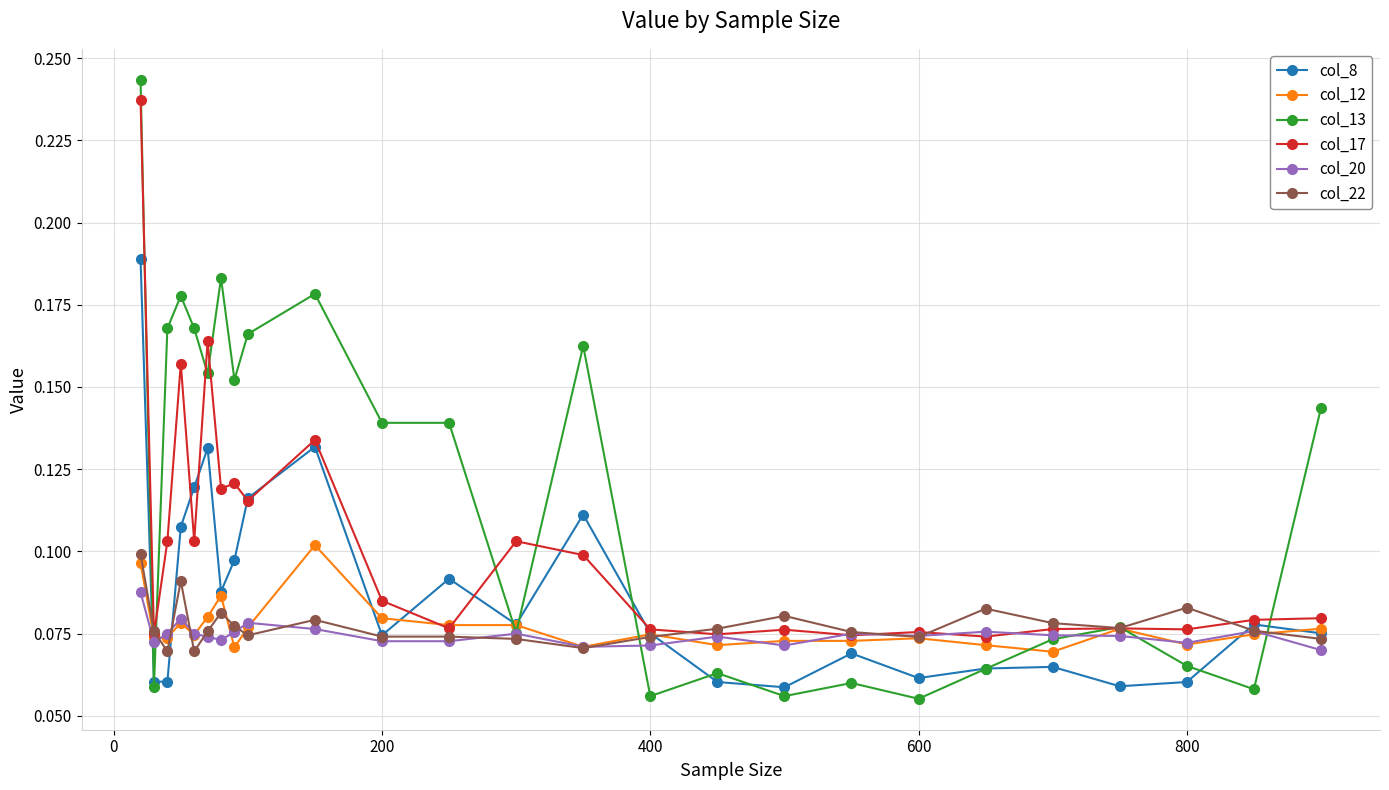

True or false: col_8 has more than 0 points higher than both neighbors.

True